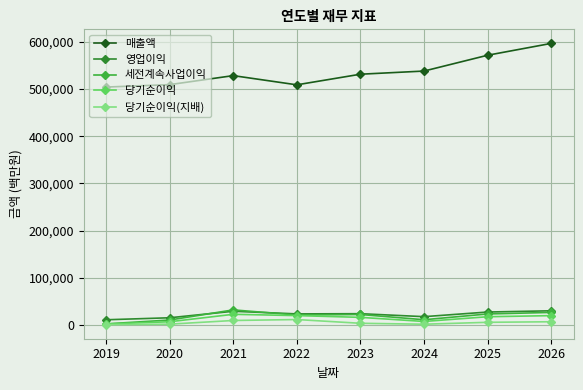

True or false: 당기순이익 and 매출액 cross at least once.

False